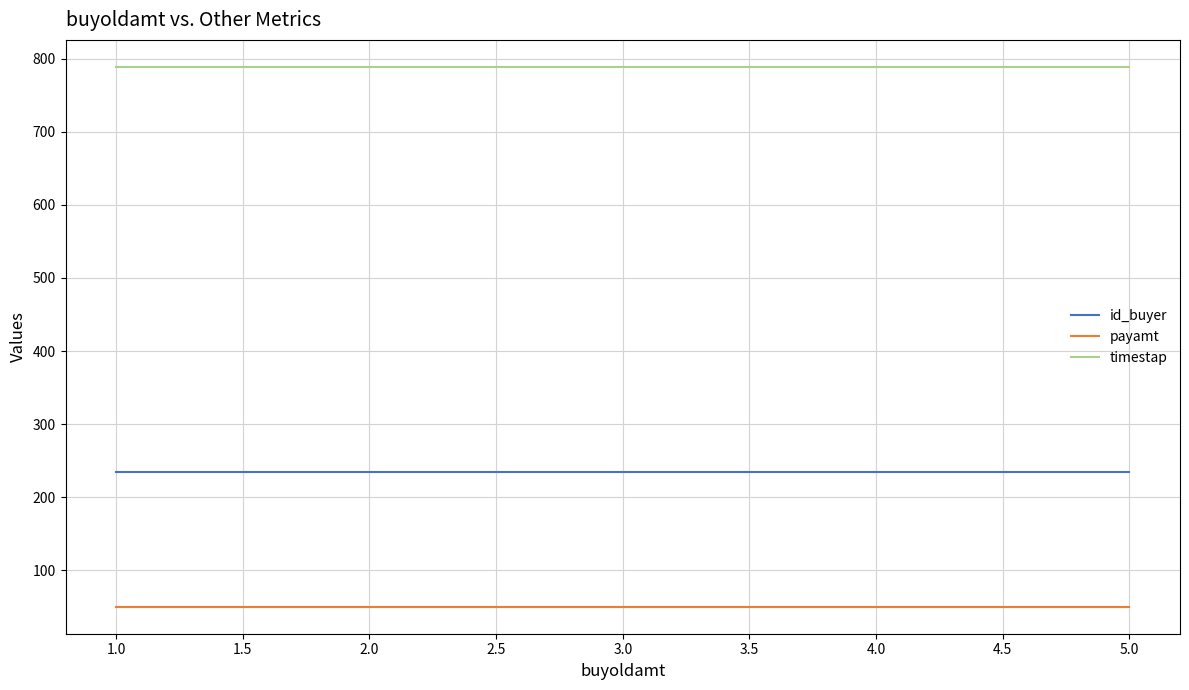

Which series has the largest total across all categories?

timestap